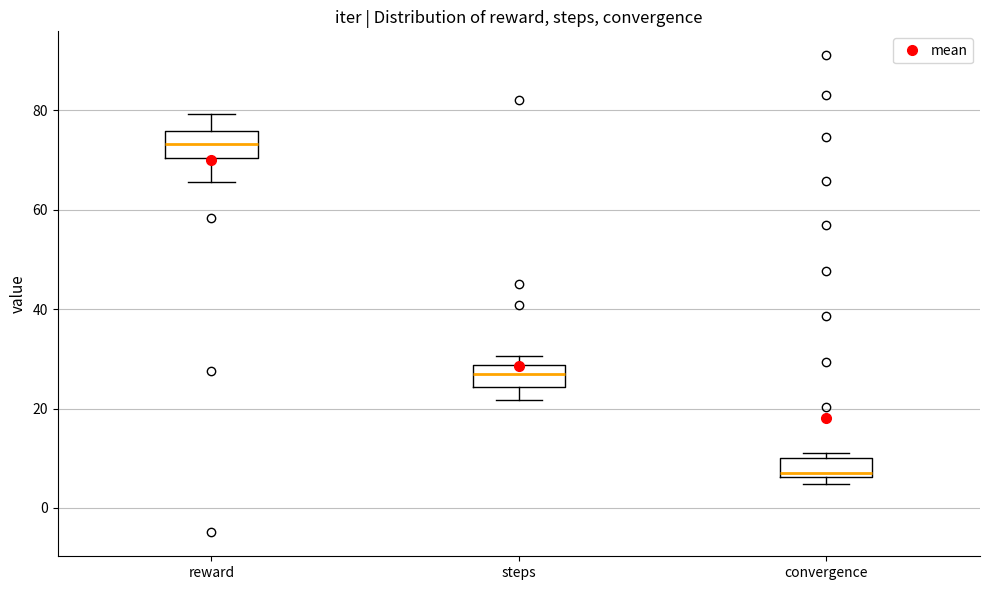

Reading left to right, transcribe this box plot: for each box, give where its median line is, the range the box spans, and where its two whiskers end, as read against the y-axis. The values are not printed on the chart, so give them approximately, as read against the axis.

reward: median 74, box 70 to 76, whiskers 66 to 80
steps: median 28 (inside the box), box 24 to 28, whiskers 22 to 30
convergence: median 8, box 6 to 10, whiskers 4 to 12